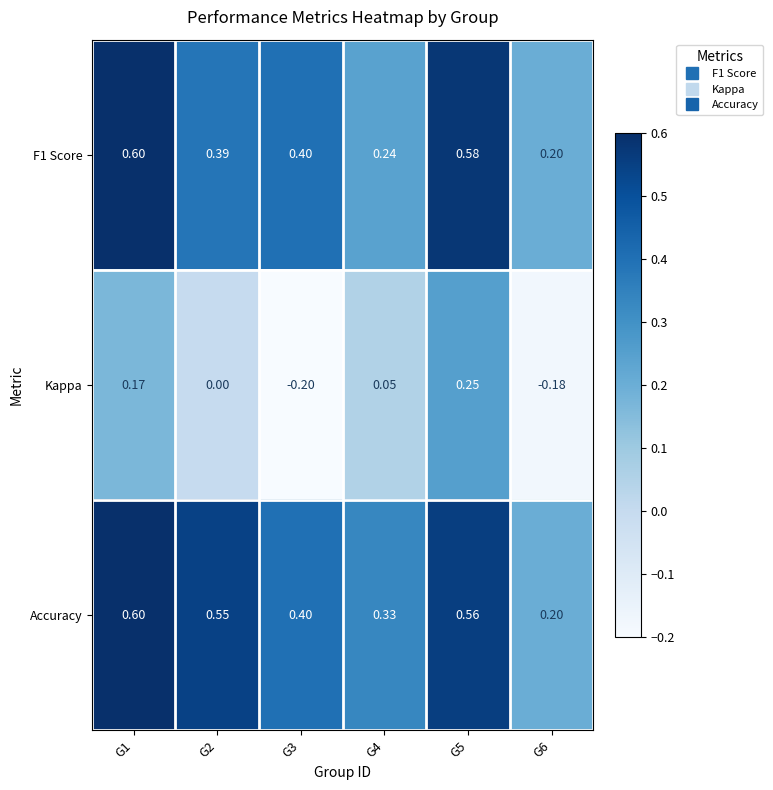

What is the greatest value displayed?

0.6